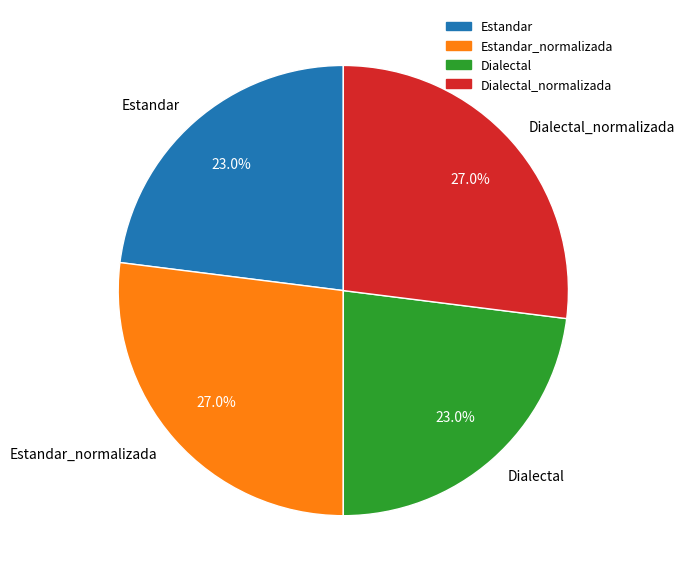

Is there a majority slice in this chart?

No